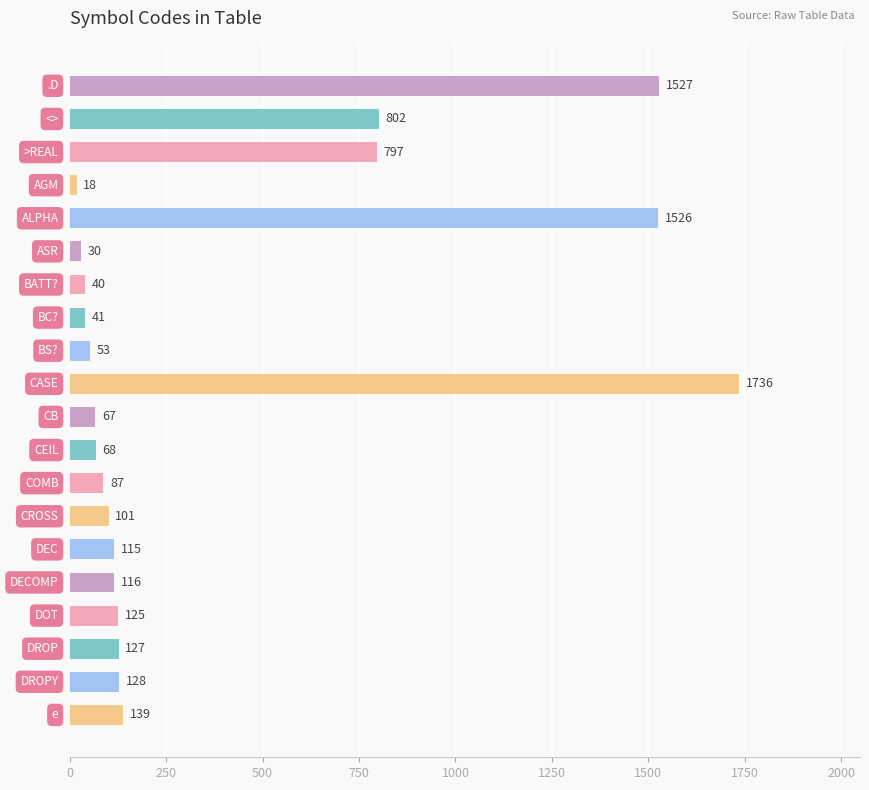

What is the difference between the maximum and minimum values?

1718